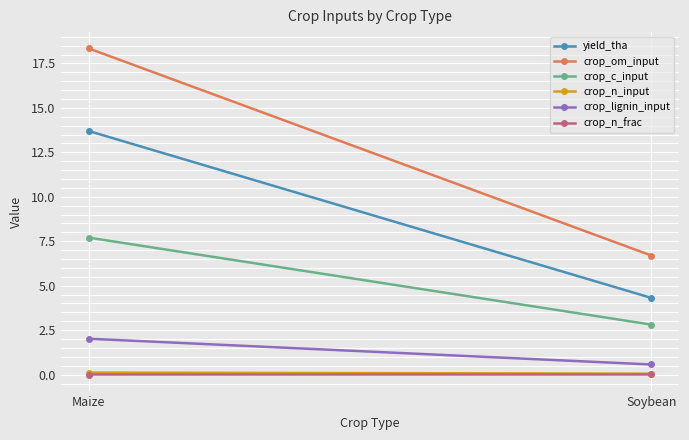

Reading left to right, list all the values displayed in this chart.

yield_tha: 13.7	4.3
crop_om_input: 18.3	6.7
crop_c_input: 7.7	2.8
crop_n_input: 0.1	0.1
crop_lignin_input: 2.0	0.6
crop_n_frac: 0.0	0.0